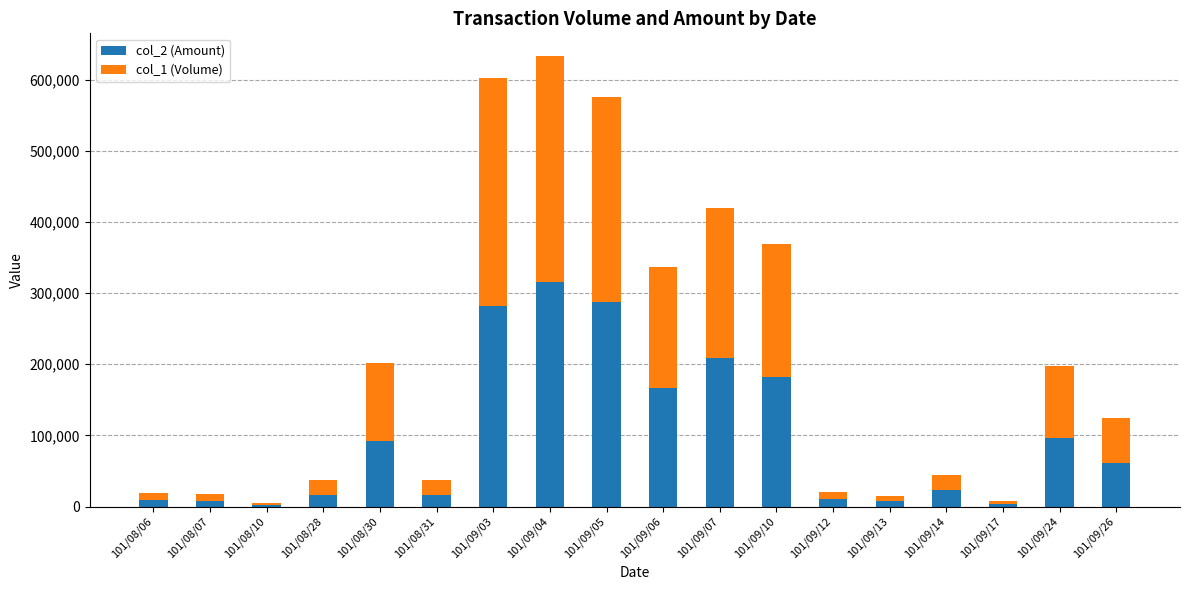

At which category is the sum across all series the highest?

101/09/04